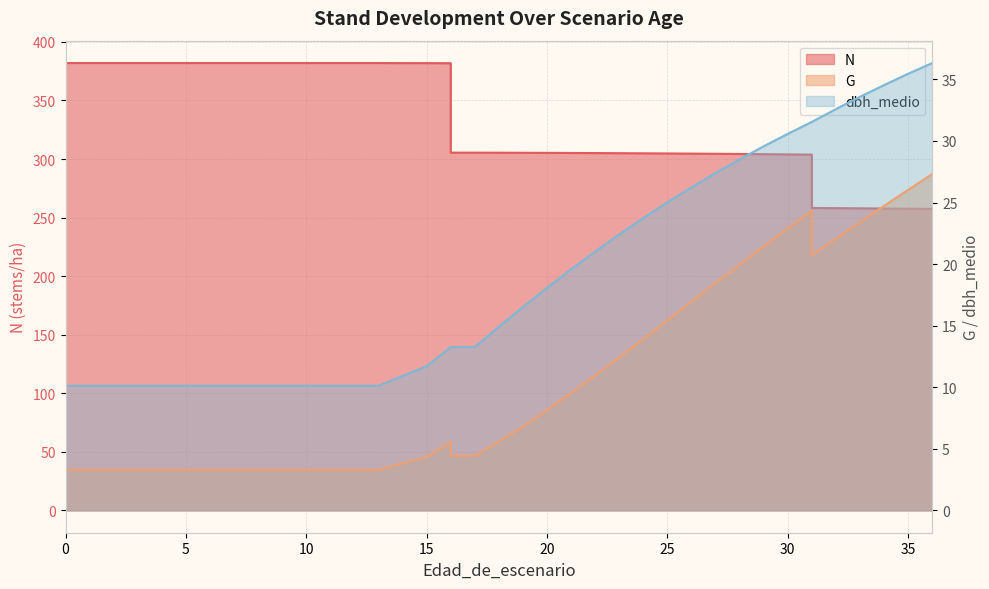

Is the value of N at 7 greater than the value of dbh_medio at 12?

Yes